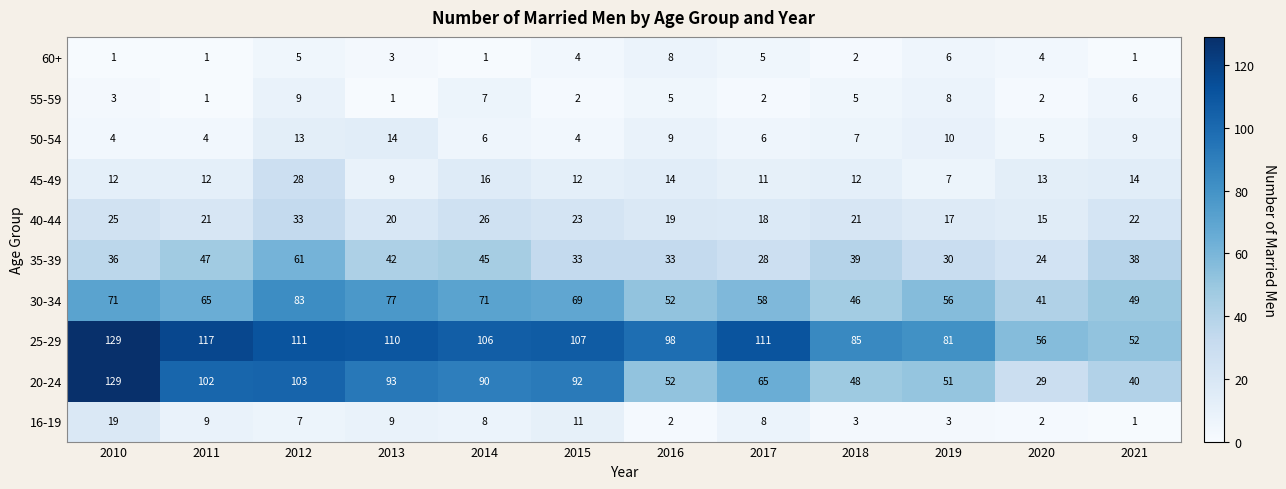

At how many categories does at least one series exceed 93?

8